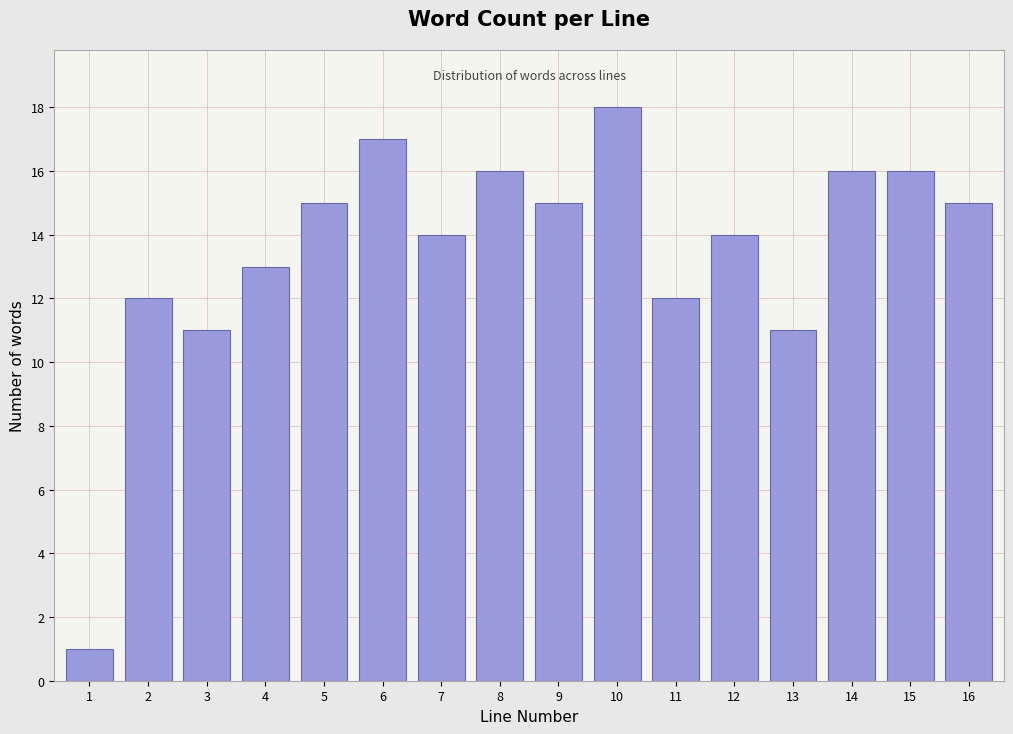

Reading left to right, extract all data points from this chart.

1	12	11	13	15	17	14	16	15	18	12	14	11	16	16	15